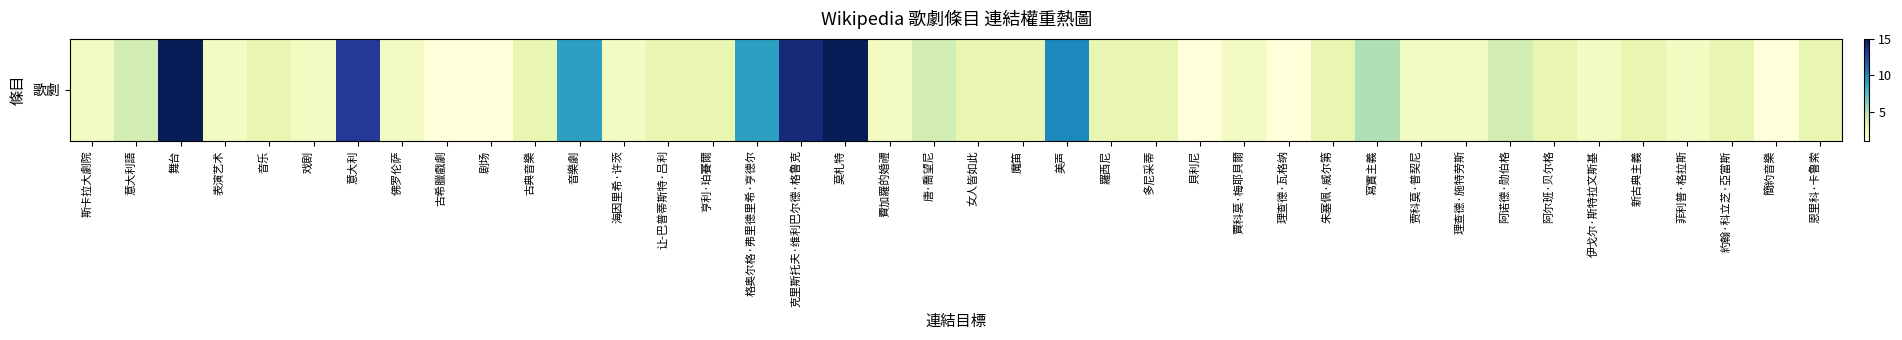

At which label does the data first exceed 3?

意大利語